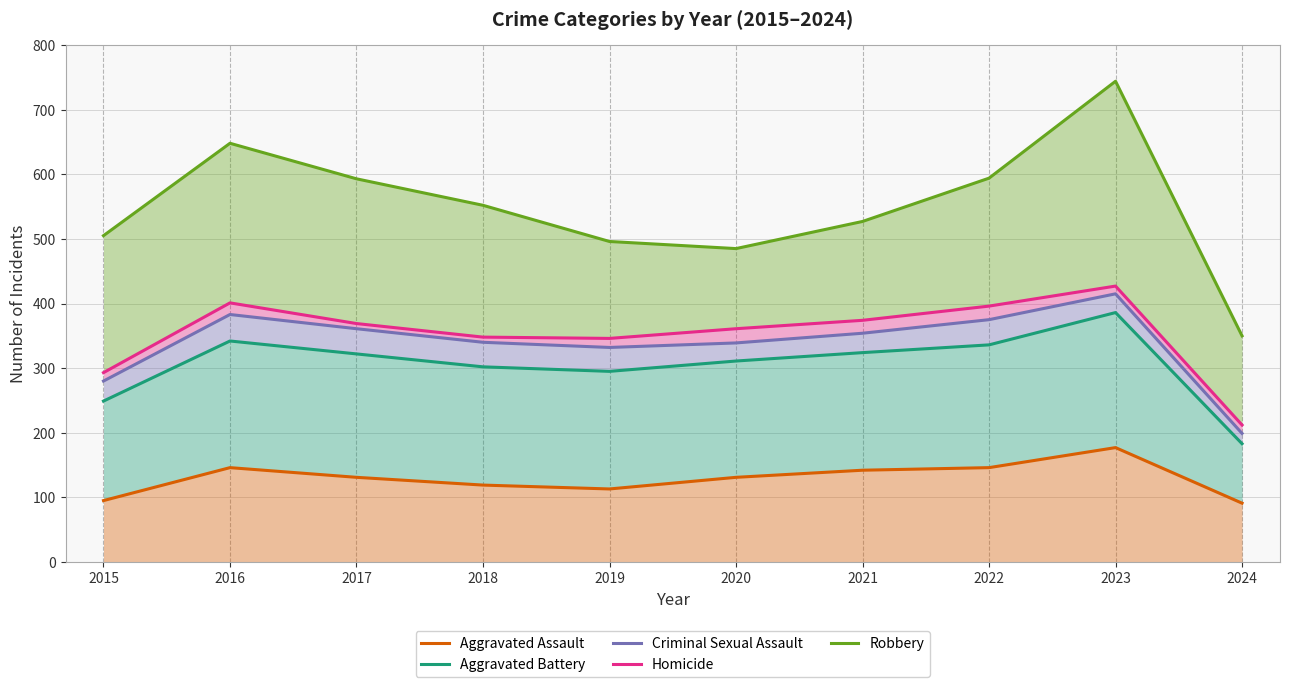

What is the sum of all Criminal Sexual Assault values?

3378